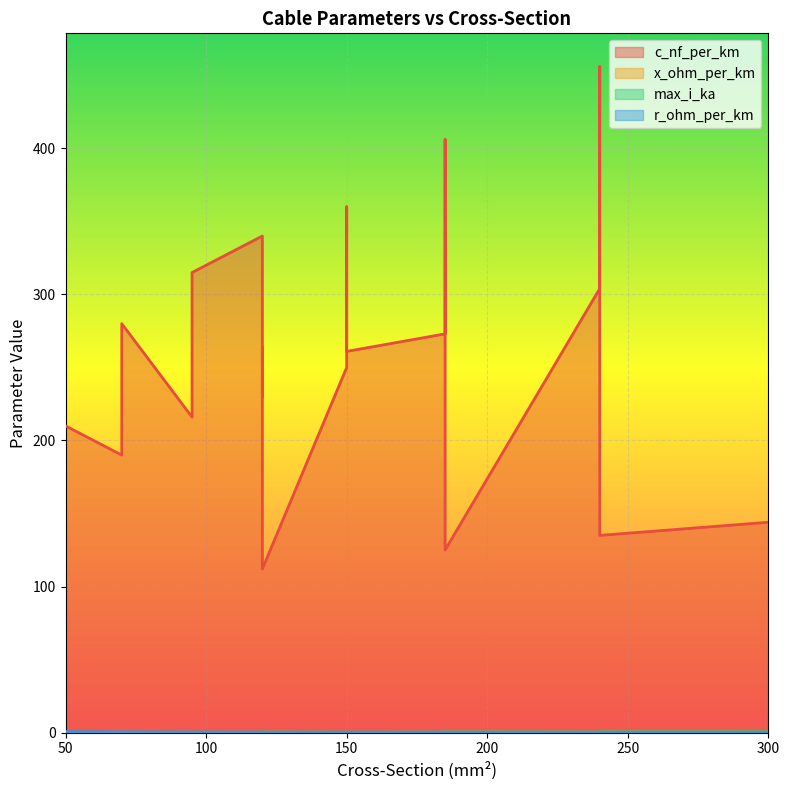

What is the highest value of the max_i_ka series?

0.6